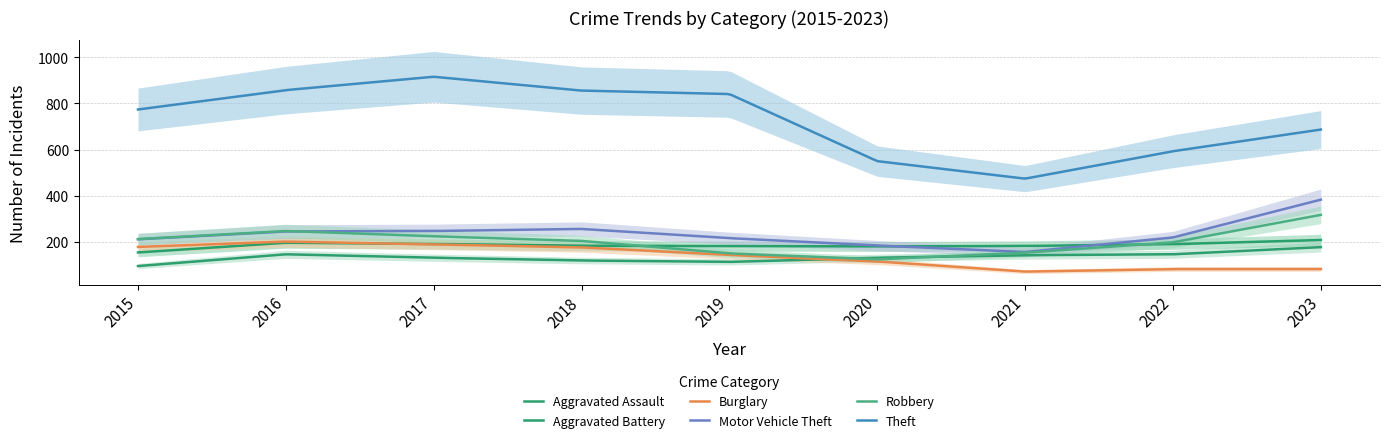

What is the total value across all series at 2022?

1428